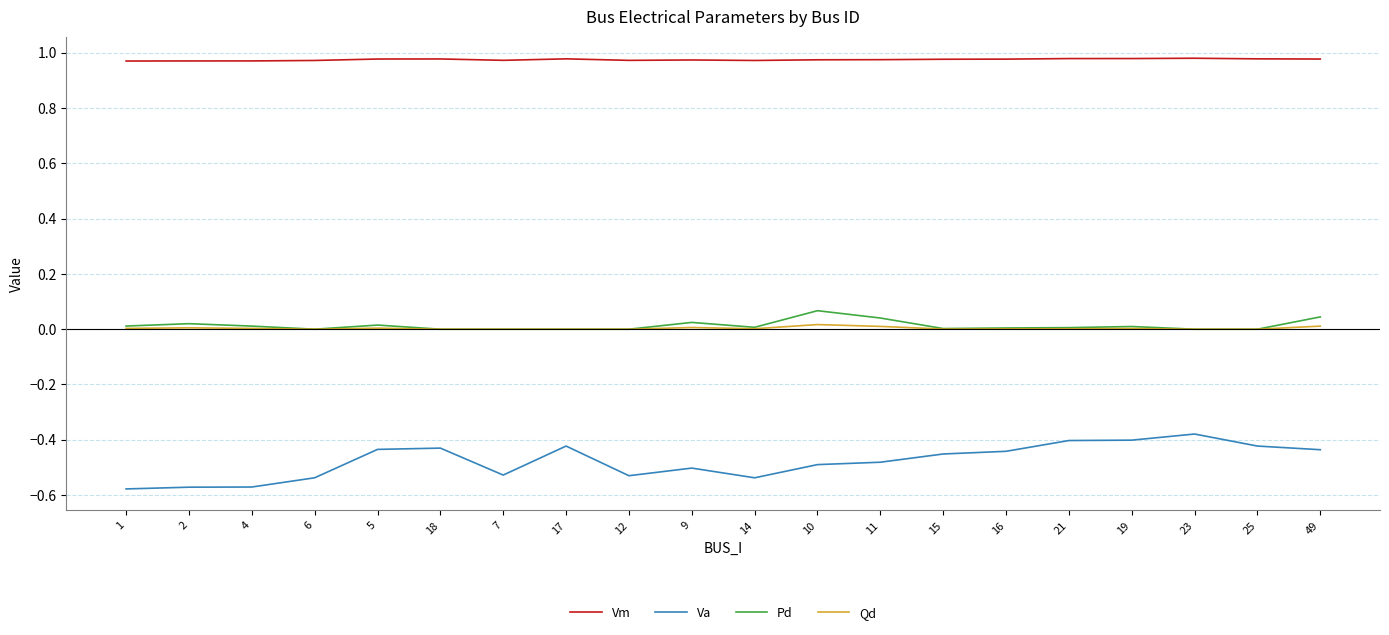

Is it true that Va equals -0.8 at 9?

False